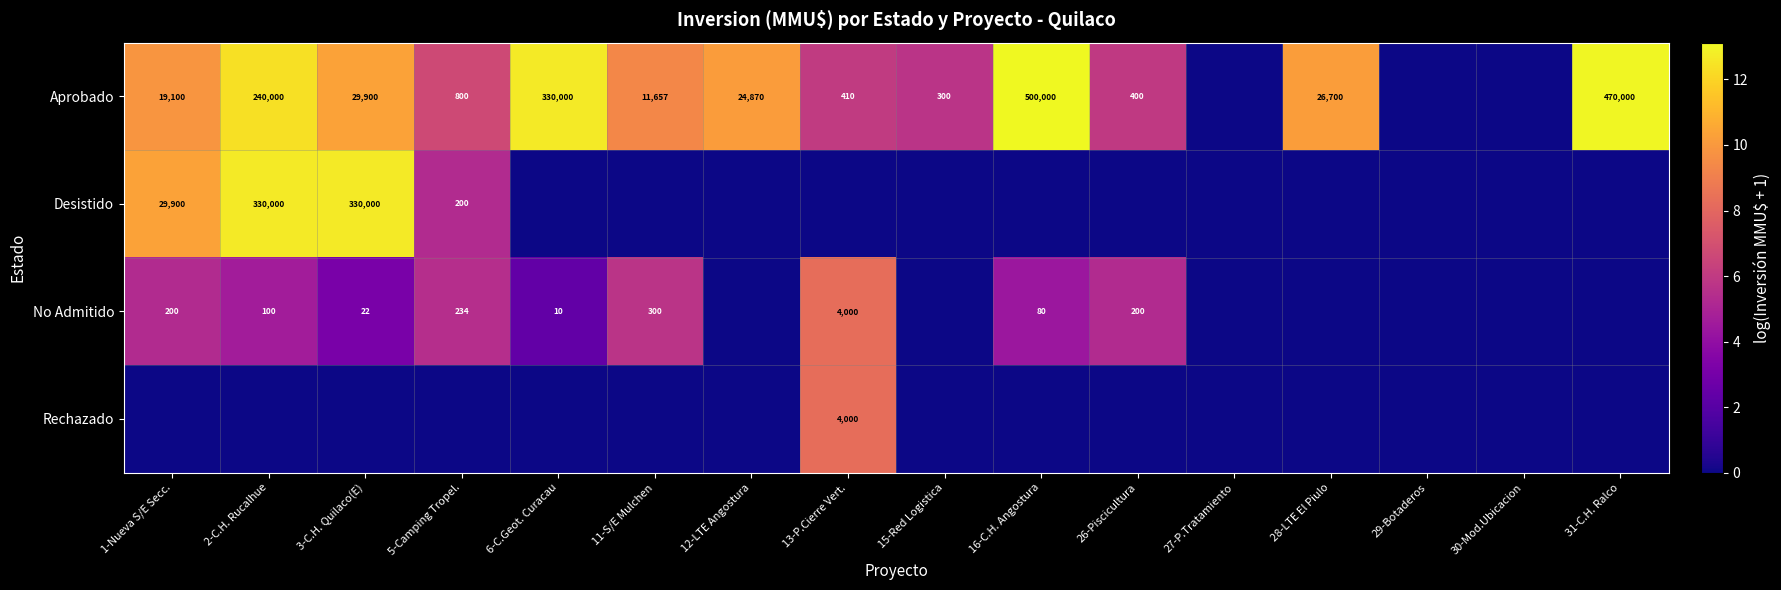

What is the difference between the Aprobado values at 26-Piscicultura and 6-C.Geot. Curacau?

329600